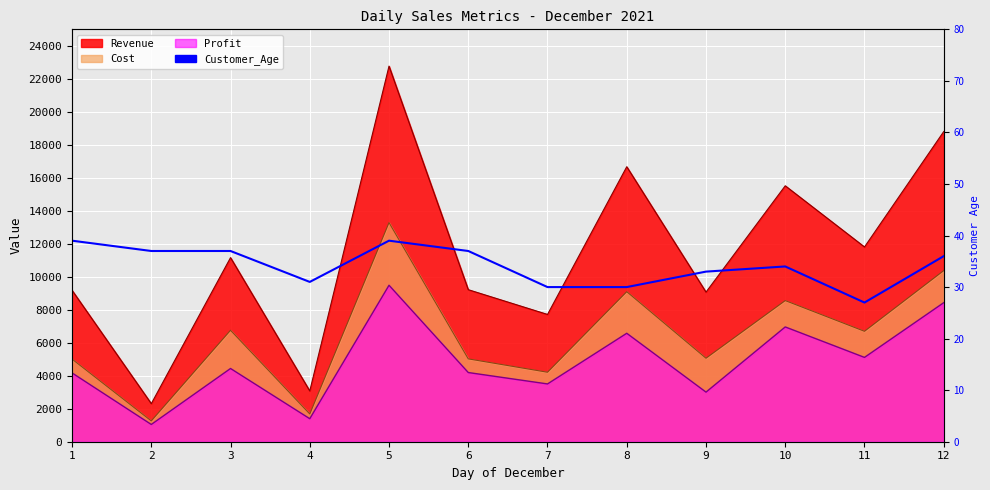

Read the value at 8, to the nearest 5.

30